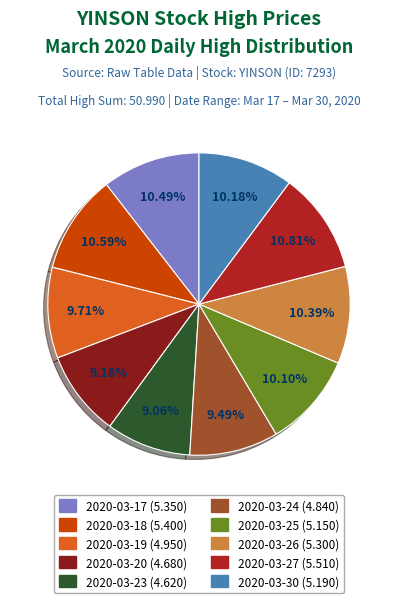

To the nearest percent, what percentage of the pie is 2020-03-24?

9%